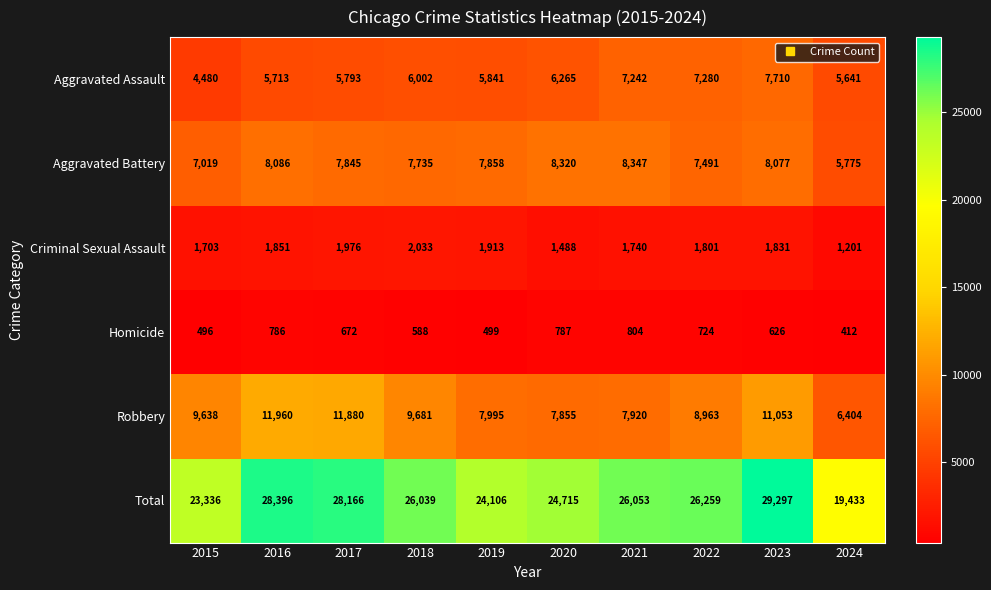

How many data points does each series have?

10